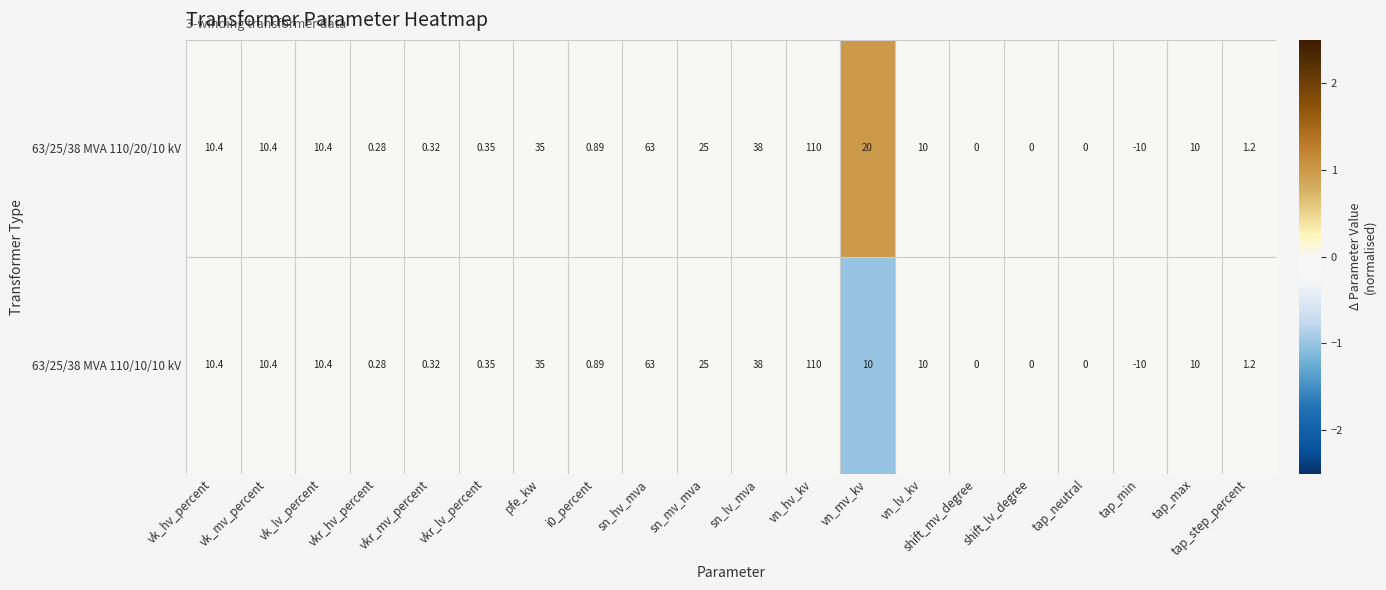

At which category is the sum across all series the highest?

vn_hv_kv